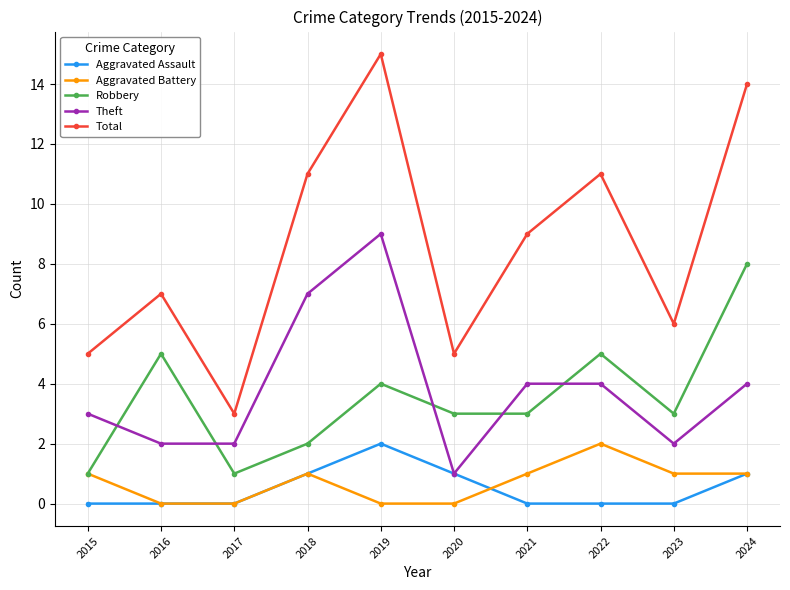

What is the average value of the Total series?

9